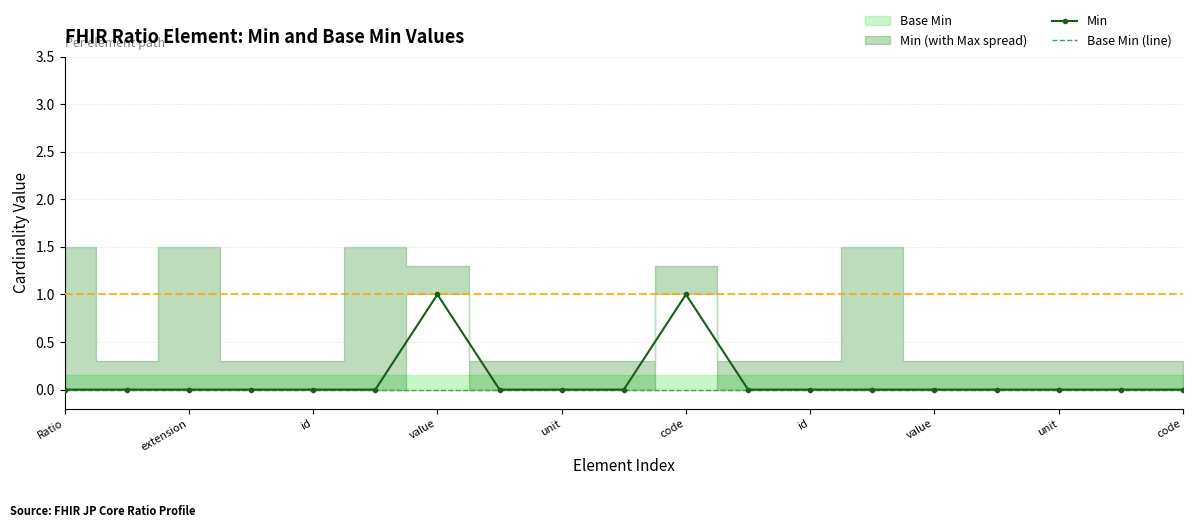

Is it true that Min equals 0 at extension?

True